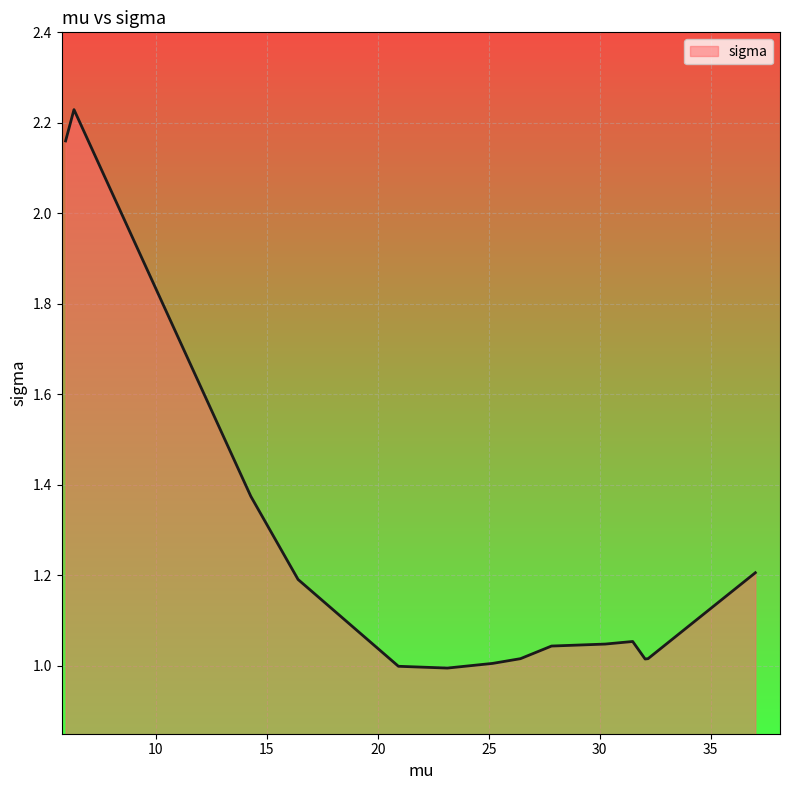

Does the chart have visible grid lines?

Yes